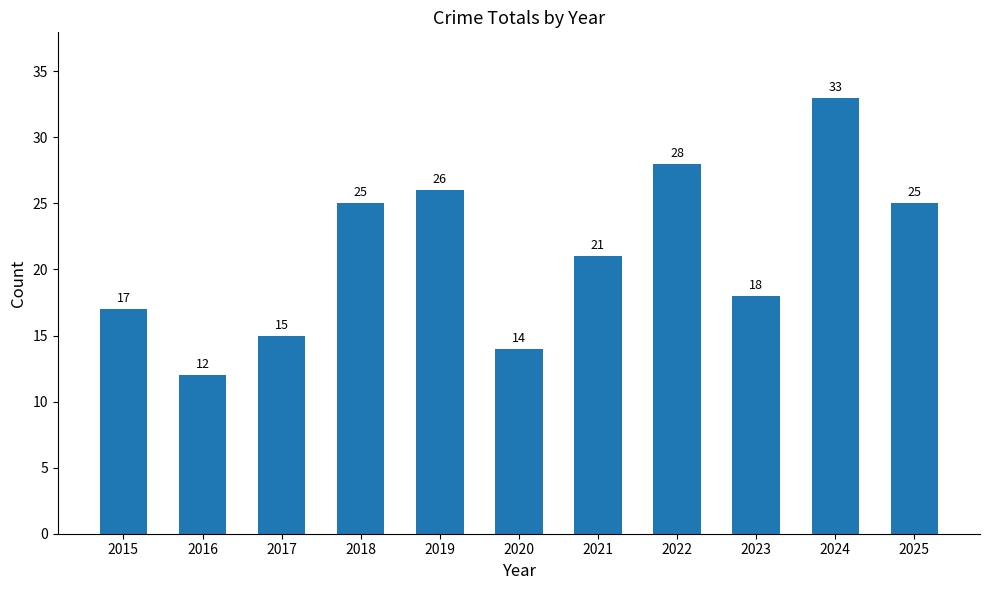

The chart shows a value of 31 at 2023. True or false?

False